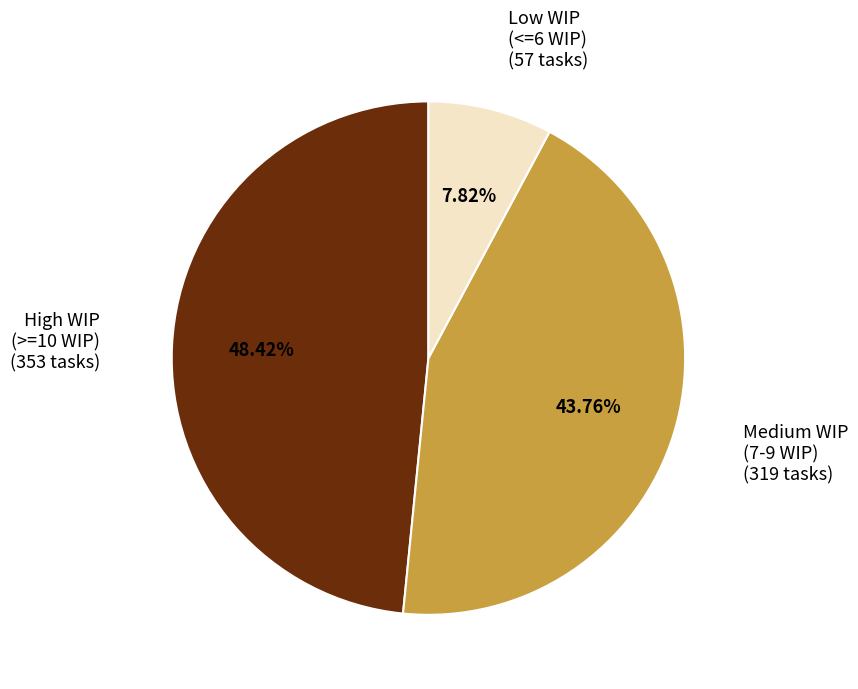

Is Medium WIP (7-9 WIP) the majority of the pie?

No